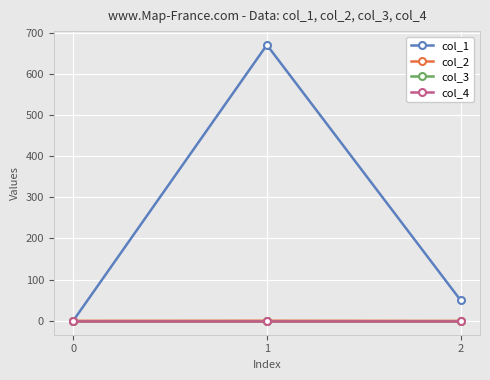

How many lines are shown in the chart?

4